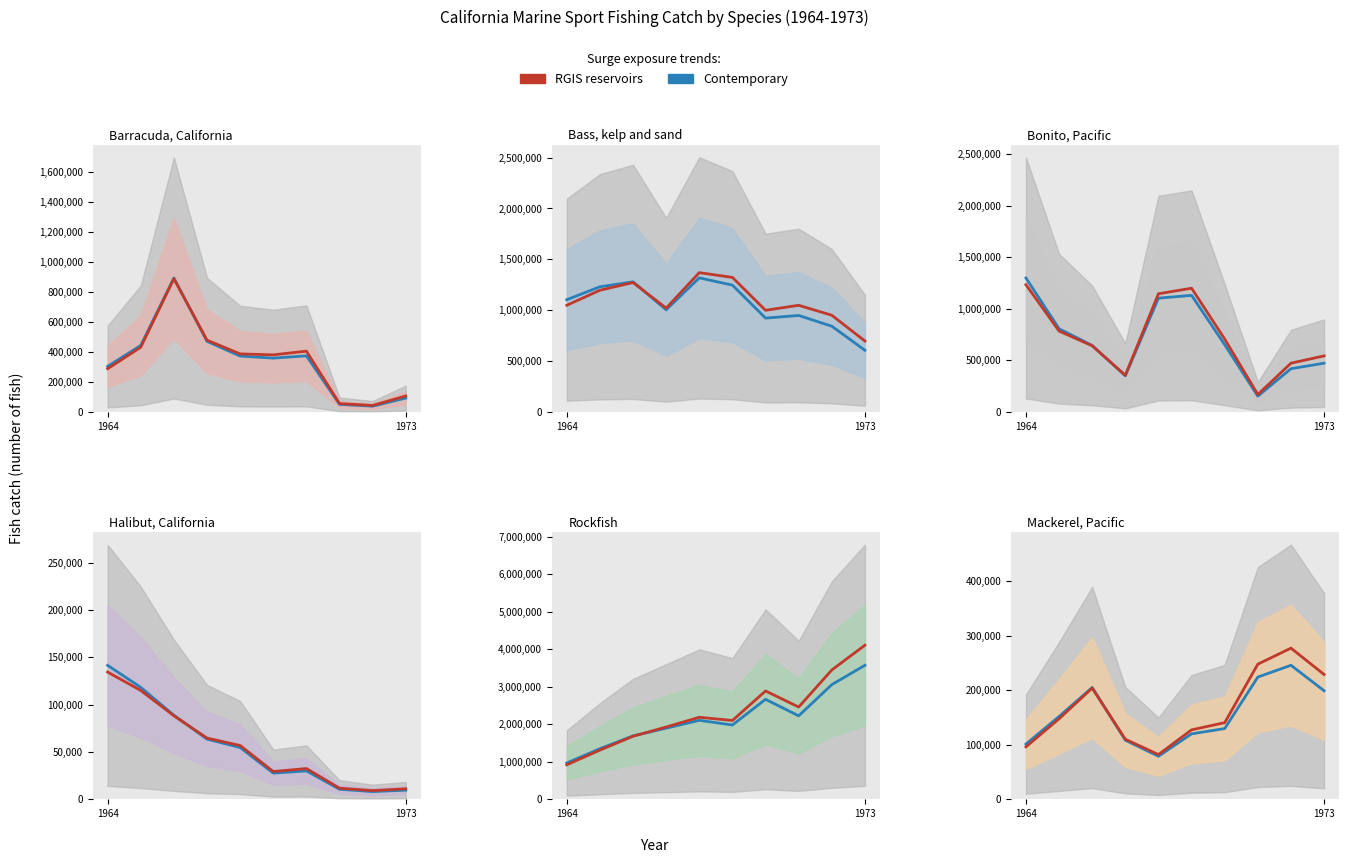

Count the number of data series in this chart.

2